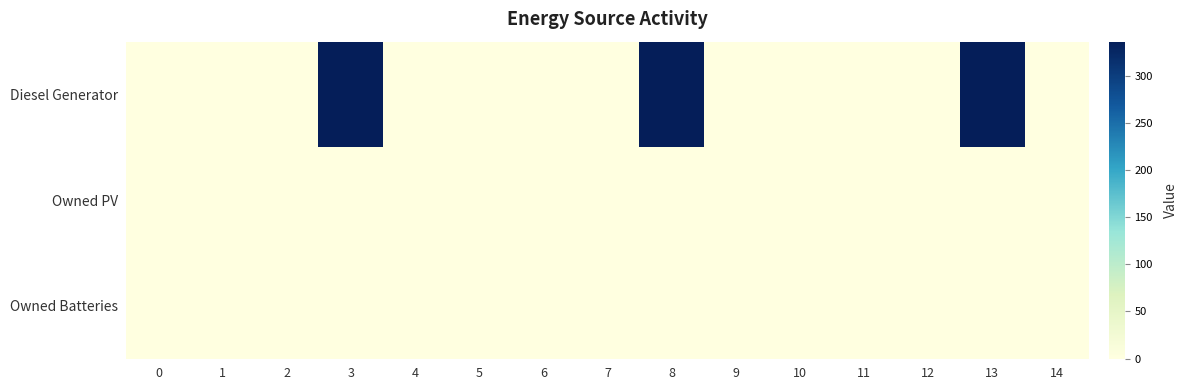

At which category is the sum across all series the highest?

3